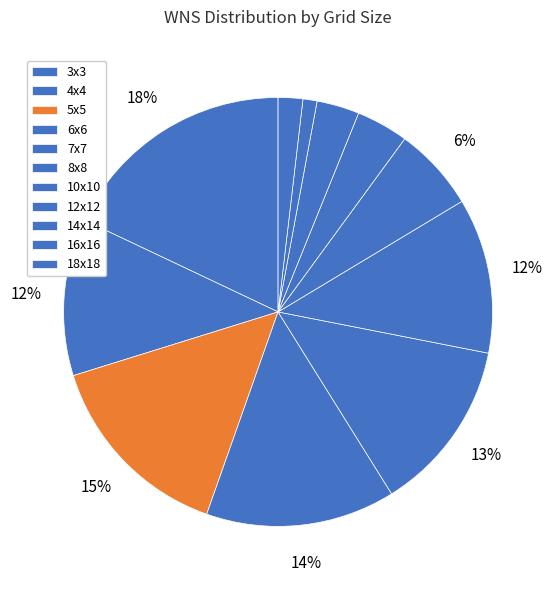

What percentage is the 16x16 slice, to the nearest percent?

1%